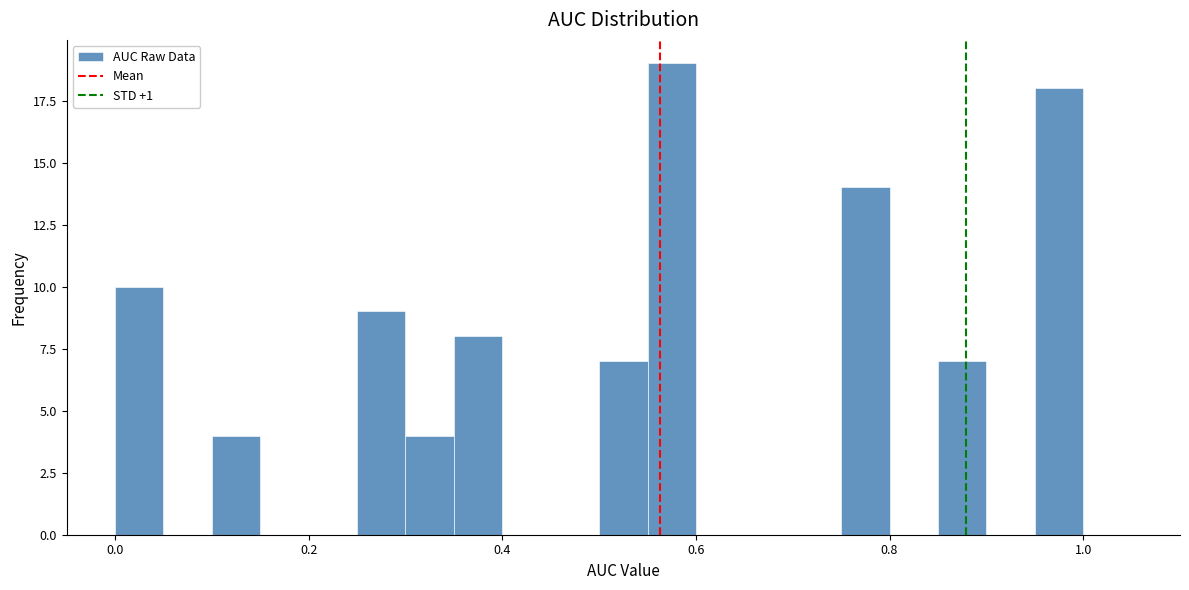

Read against the x-axis, roughly where is the centre of the tallest bar?

0.58